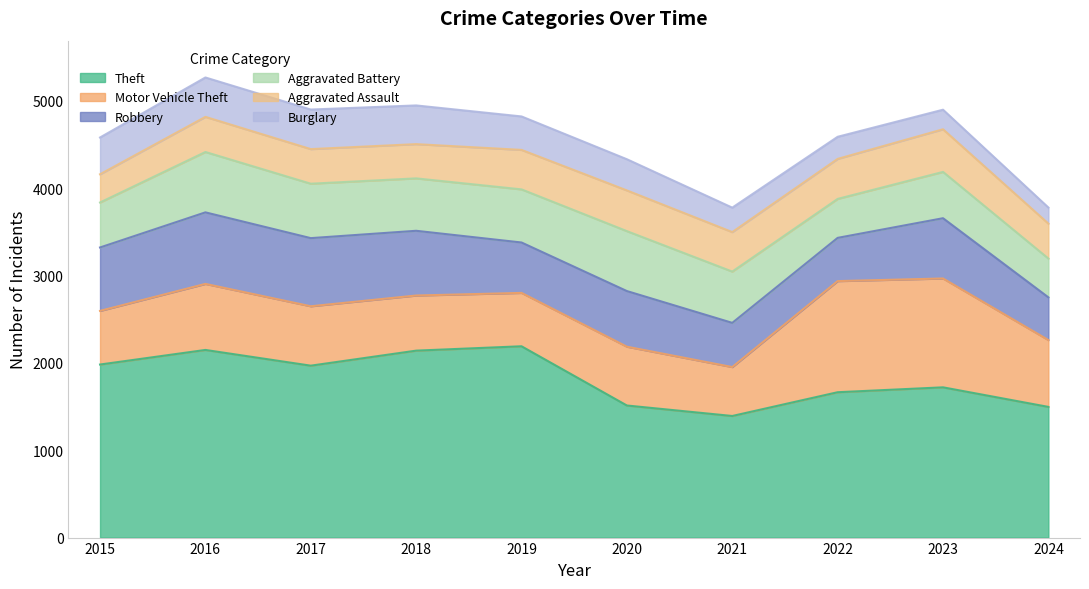

The Robbery series shows 207 at 2024. True or false?

False